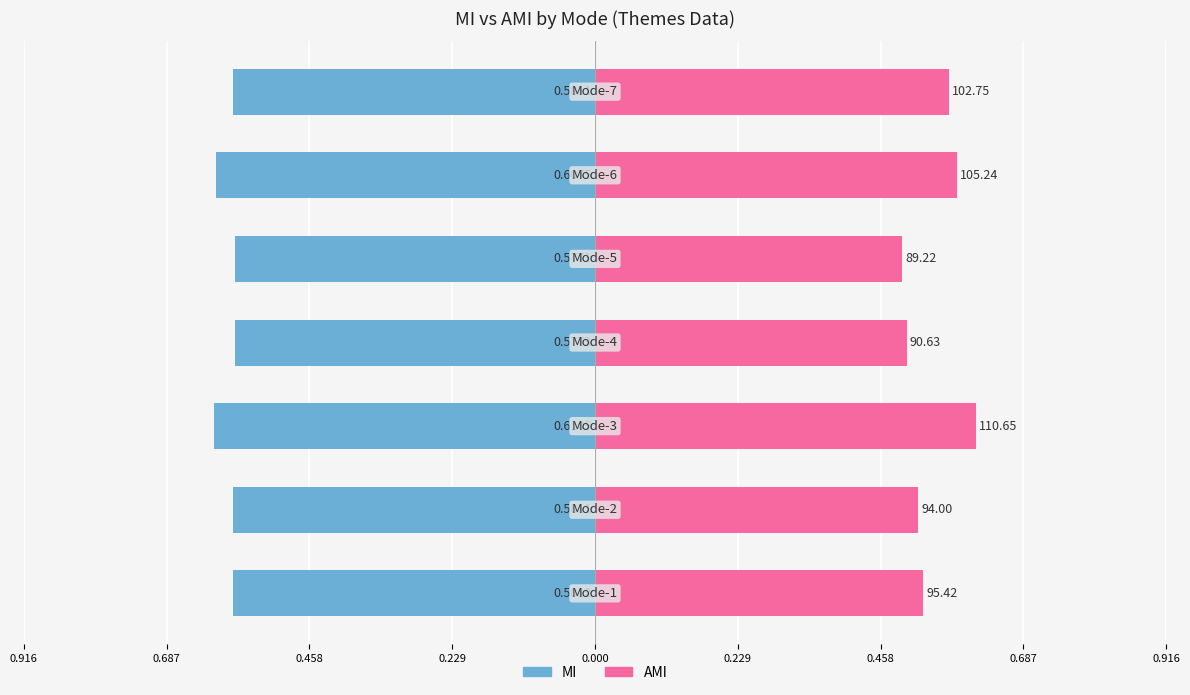

Which series changed the most between 0.916 and 0.458?

AMI